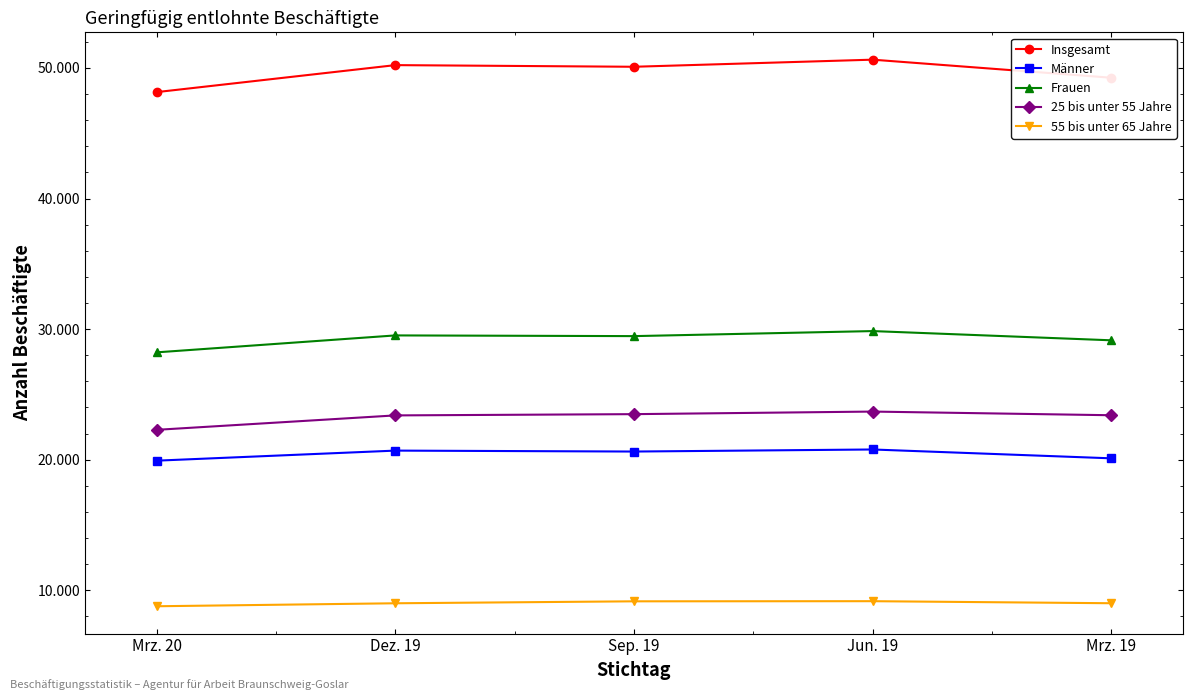

The Insgesamt series shows 70780 at Mrz. 20. True or false?

False